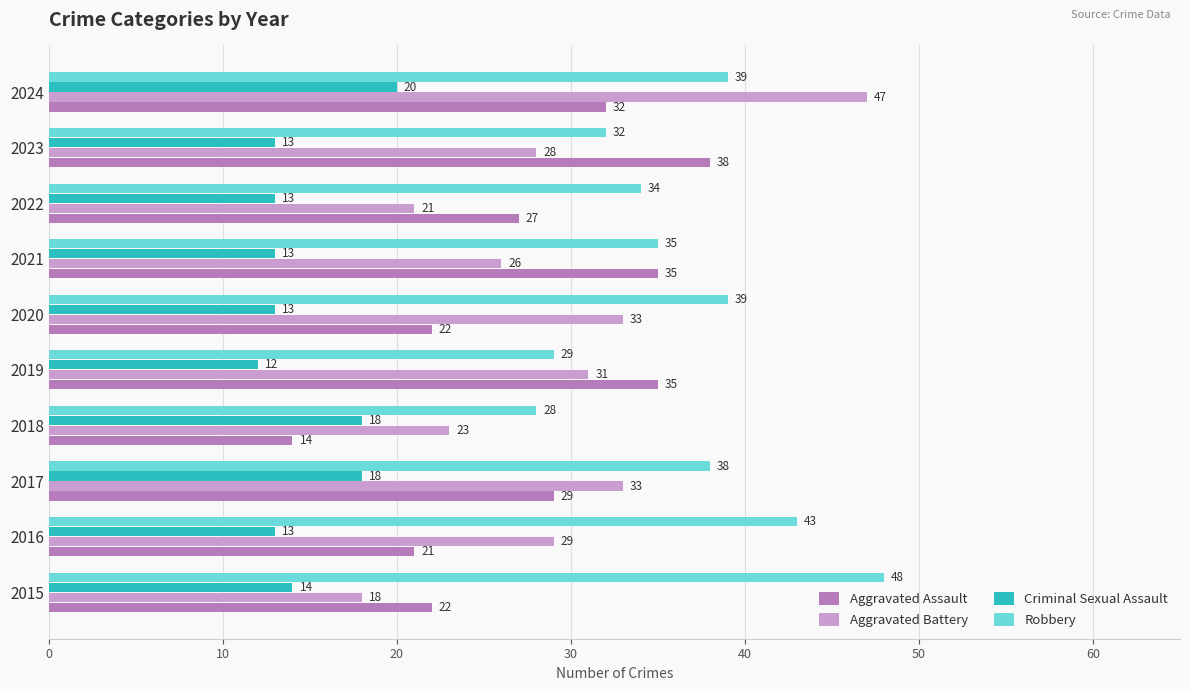

What are all the series names shown in the legend?

Aggravated Assault, Aggravated Battery, Criminal Sexual Assault, Robbery